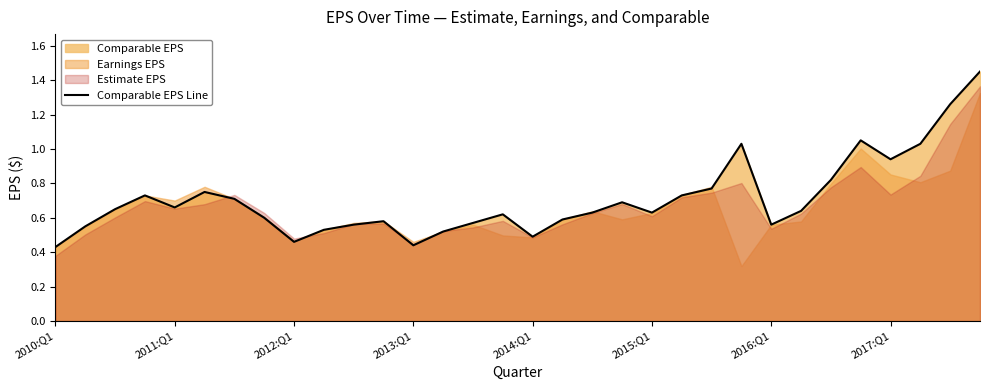

What position from the right is 29?

3